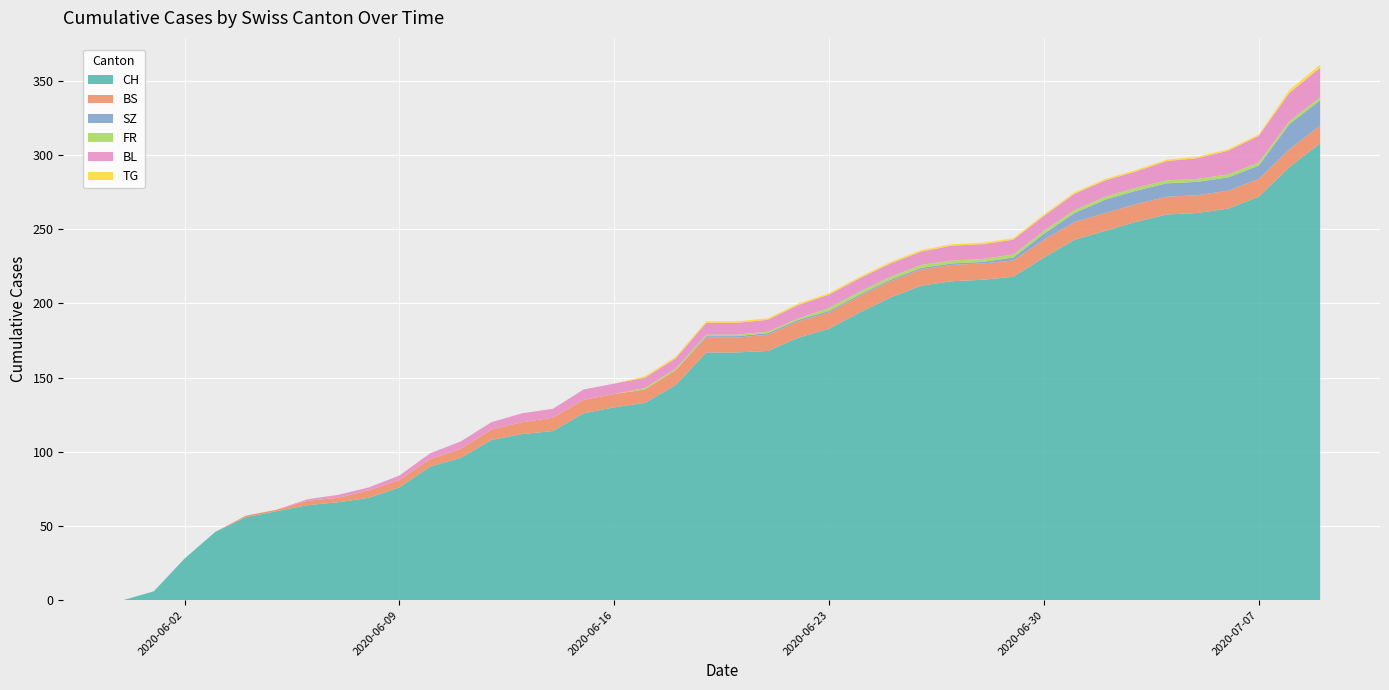

Reading right to left, list all the values displayed in this chart.

CH: 2020-07-09=308	2020-07-08=292	2020-07-07=272	2020-07-06=264	2020-07-05=261	2020-07-04=260	2020-07-03=255	2020-07-02=249	2020-07-01=243	2020-06-30=231	2020-06-29=218	2020-06-28=216	2020-06-27=215	2020-06-26=212	2020-06-25=204	2020-06-24=194	2020-06-23=183	2020-06-22=177	2020-06-21=168	2020-06-20=167	2020-06-19=167	2020-06-18=145	2020-06-17=133	2020-06-16=130	2020-06-15=126	2020-06-14=114	2020-06-13=112	2020-06-12=108	2020-06-11=96	2020-06-10=90	2020-06-09=76	2020-06-08=69	2020-06-07=66	2020-06-06=64	2020-06-05=60	2020-06-04=56	2020-06-03=46	2020-06-02=28	2020-06-01=6	2020-05-31=0
BS: 2020-07-09=12	2020-07-08=12	2020-07-07=12	2020-07-06=12	2020-07-05=12	2020-07-04=12	2020-07-03=12	2020-07-02=12	2020-07-01=12	2020-06-30=12	2020-06-29=11	2020-06-28=11	2020-06-27=11	2020-06-26=11	2020-06-25=11	2020-06-24=11	2020-06-23=11	2020-06-22=11	2020-06-21=11	2020-06-20=10	2020-06-19=10	2020-06-18=10	2020-06-17=9	2020-06-16=9	2020-06-15=9	2020-06-14=9	2020-06-13=8	2020-06-12=7	2020-06-11=6	2020-06-10=5	2020-06-09=5	2020-06-08=5	2020-06-07=3	2020-06-06=3	2020-06-05=1	2020-06-04=1	2020-06-03=0	2020-06-02=0	2020-06-01=0	2020-05-31=0
SZ: 2020-07-09=17	2020-07-08=17	2020-07-07=9	2020-07-06=9	2020-07-05=9	2020-07-04=9	2020-07-03=9	2020-07-02=9	2020-07-01=6	2020-06-30=4	2020-06-29=2	2020-06-28=1	2020-06-27=1	2020-06-26=1	2020-06-25=1	2020-06-24=1	2020-06-23=1	2020-06-22=1	2020-06-21=1	2020-06-20=1	2020-06-19=1	2020-06-18=0	2020-06-17=0	2020-06-16=0	2020-06-15=0	2020-06-14=0	2020-06-13=0	2020-06-12=0	2020-06-11=0	2020-06-10=0	2020-06-09=0	2020-06-08=0	2020-06-07=0	2020-06-06=0	2020-06-05=0	2020-06-04=0	2020-06-03=0	2020-06-02=0	2020-06-01=0	2020-05-31=0
FR: 2020-07-09=2	2020-07-08=2	2020-07-07=2	2020-07-06=2	2020-07-05=2	2020-07-04=2	2020-07-03=2	2020-07-02=2	2020-07-01=2	2020-06-30=2	2020-06-29=2	2020-06-28=2	2020-06-27=2	2020-06-26=2	2020-06-25=2	2020-06-24=2	2020-06-23=2	2020-06-22=1	2020-06-21=1	2020-06-20=1	2020-06-19=1	2020-06-18=1	2020-06-17=1	2020-06-16=0	2020-06-15=0	2020-06-14=0	2020-06-13=0	2020-06-12=0	2020-06-11=0	2020-06-10=0	2020-06-09=0	2020-06-08=0	2020-06-07=0	2020-06-06=0	2020-06-05=0	2020-06-04=0	2020-06-03=0	2020-06-02=0	2020-06-01=0	2020-05-31=0
BL: 2020-07-09=20	2020-07-08=19	2020-07-07=18	2020-07-06=16	2020-07-05=14	2020-07-04=13	2020-07-03=11	2020-07-02=11	2020-07-01=11	2020-06-30=10	2020-06-29=10	2020-06-28=10	2020-06-27=10	2020-06-26=9	2020-06-25=9	2020-06-24=9	2020-06-23=9	2020-06-22=9	2020-06-21=8	2020-06-20=8	2020-06-19=8	2020-06-18=7	2020-06-17=7	2020-06-16=7	2020-06-15=7	2020-06-14=6	2020-06-13=6	2020-06-12=5	2020-06-11=5	2020-06-10=4	2020-06-09=3	2020-06-08=2	2020-06-07=2	2020-06-06=1	2020-06-05=0	2020-06-04=0	2020-06-03=0	2020-06-02=0	2020-06-01=0	2020-05-31=0
TG: 2020-07-09=2	2020-07-08=2	2020-07-07=1	2020-07-06=1	2020-07-05=1	2020-07-04=1	2020-07-03=1	2020-07-02=1	2020-07-01=1	2020-06-30=1	2020-06-29=1	2020-06-28=1	2020-06-27=1	2020-06-26=1	2020-06-25=1	2020-06-24=1	2020-06-23=1	2020-06-22=1	2020-06-21=1	2020-06-20=1	2020-06-19=1	2020-06-18=1	2020-06-17=1	2020-06-16=0	2020-06-15=0	2020-06-14=0	2020-06-13=0	2020-06-12=0	2020-06-11=0	2020-06-10=0	2020-06-09=0	2020-06-08=0	2020-06-07=0	2020-06-06=0	2020-06-05=0	2020-06-04=0	2020-06-03=0	2020-06-02=0	2020-06-01=0	2020-05-31=0